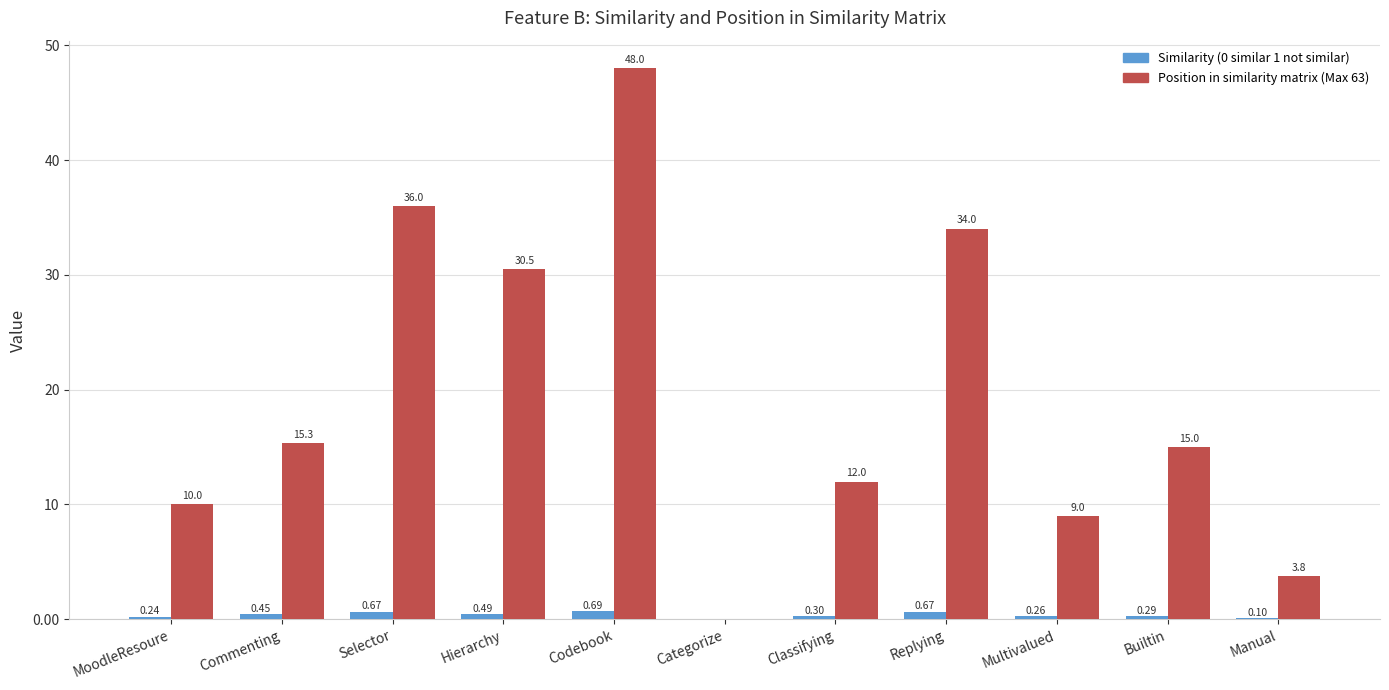

Which series has the widest spread of values?

Position in similarity matrix (Max 63)